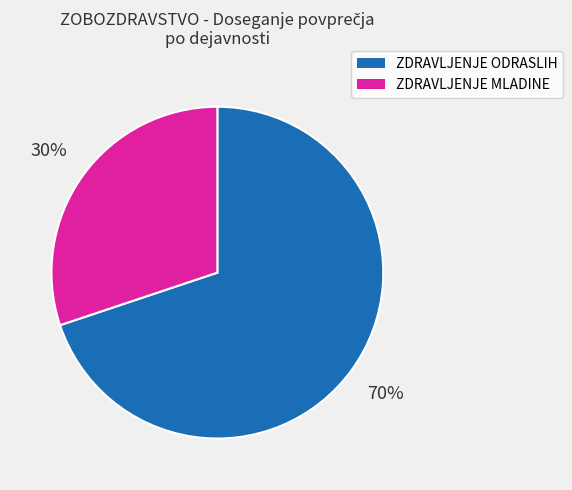

How many segments does this pie chart have?

2